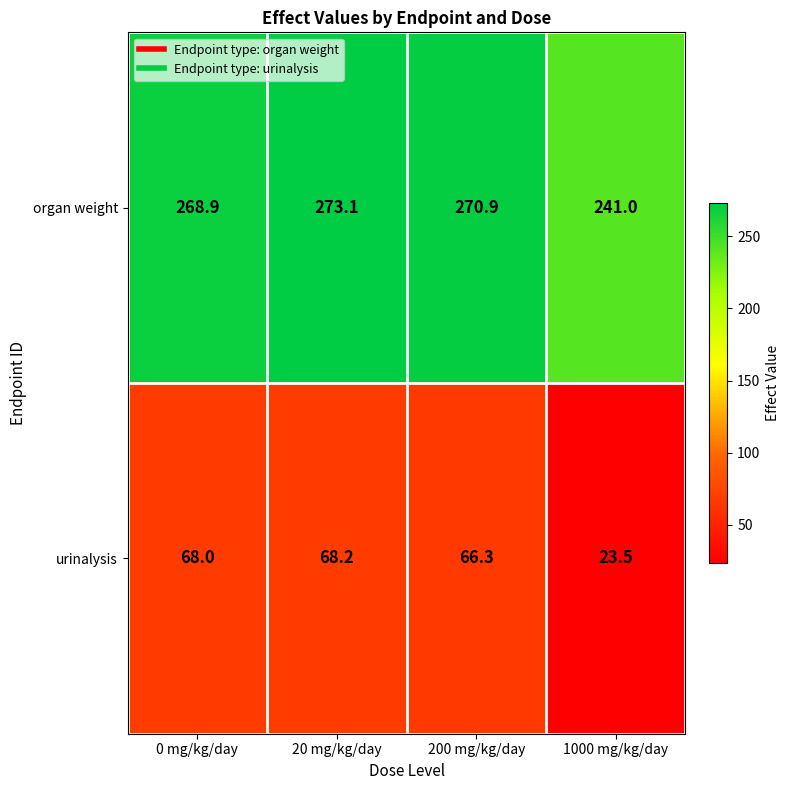

How many data points does each series have?

4